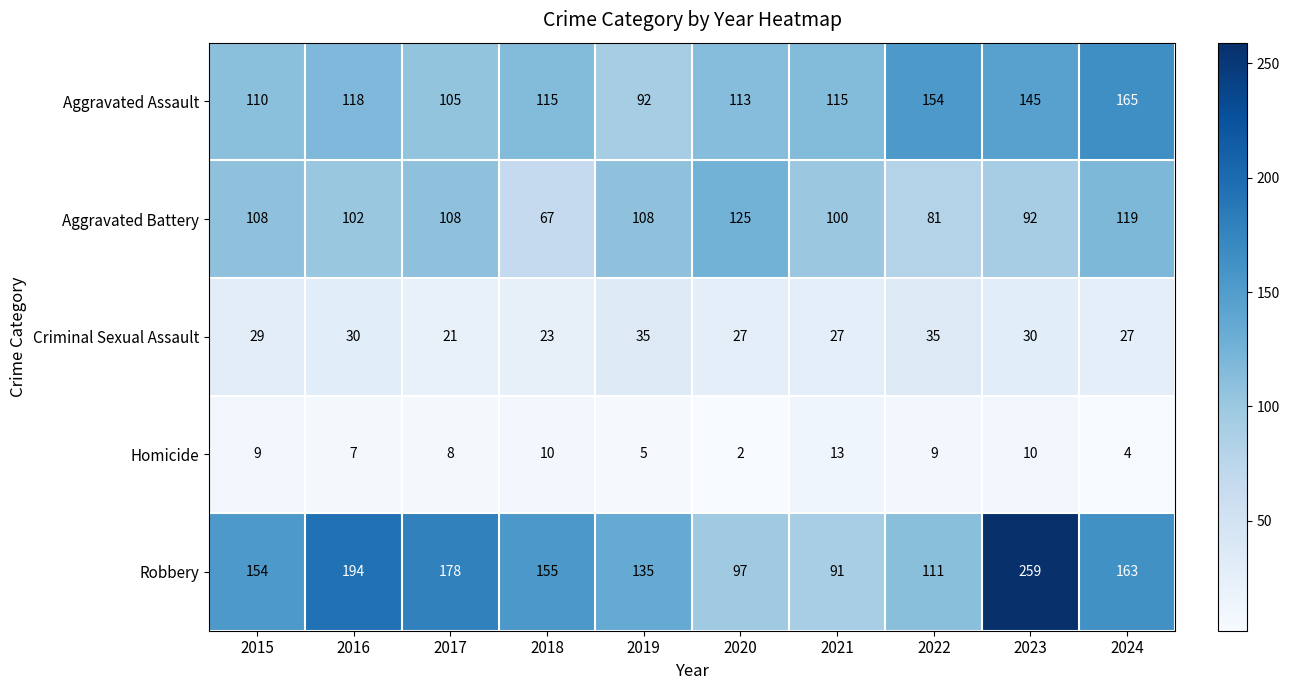

Which series changed the most between 2022 and 2023?

Robbery